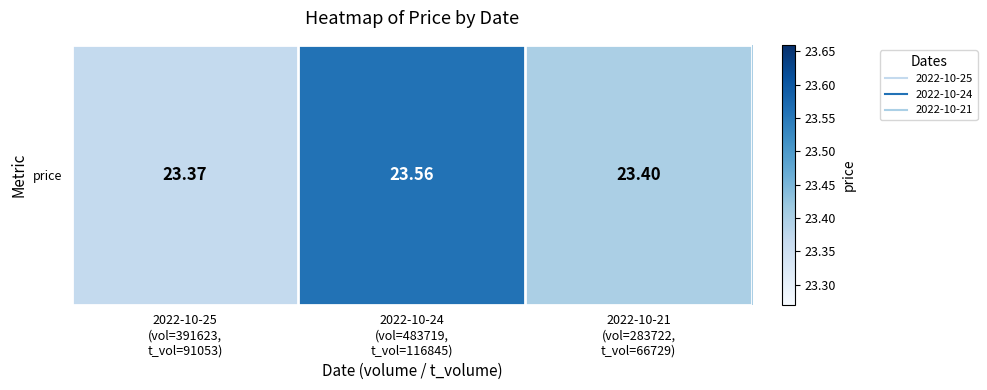

What is the approximate value at 2022-10-24
(vol=483719,
t_vol=116845)?

23.6